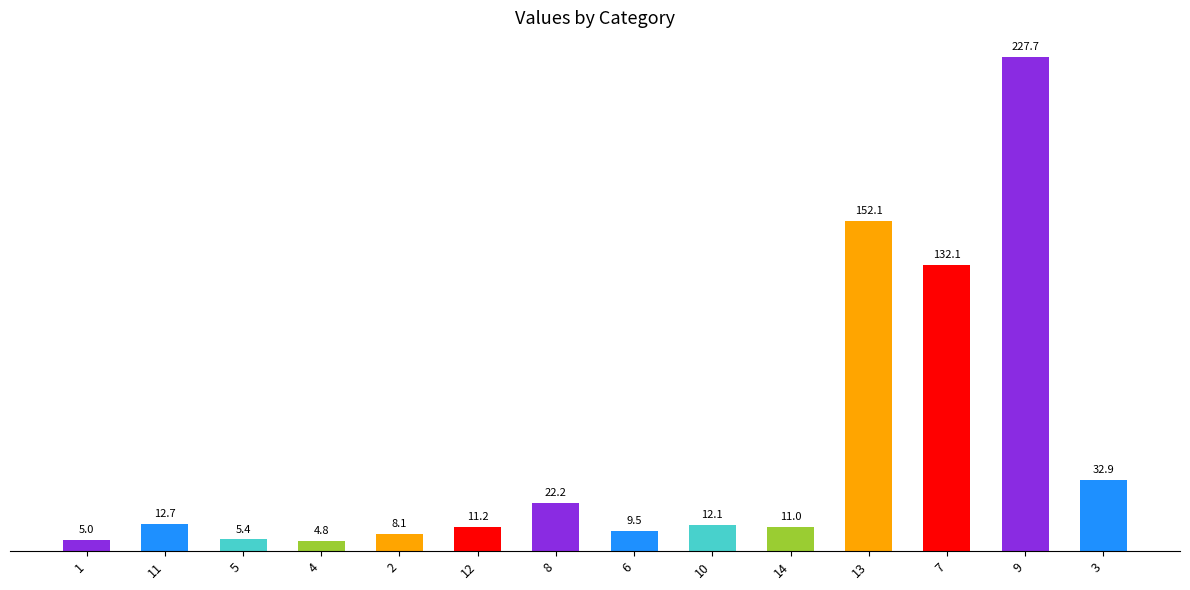

What is the change in value from 4 to 12?

+6.4